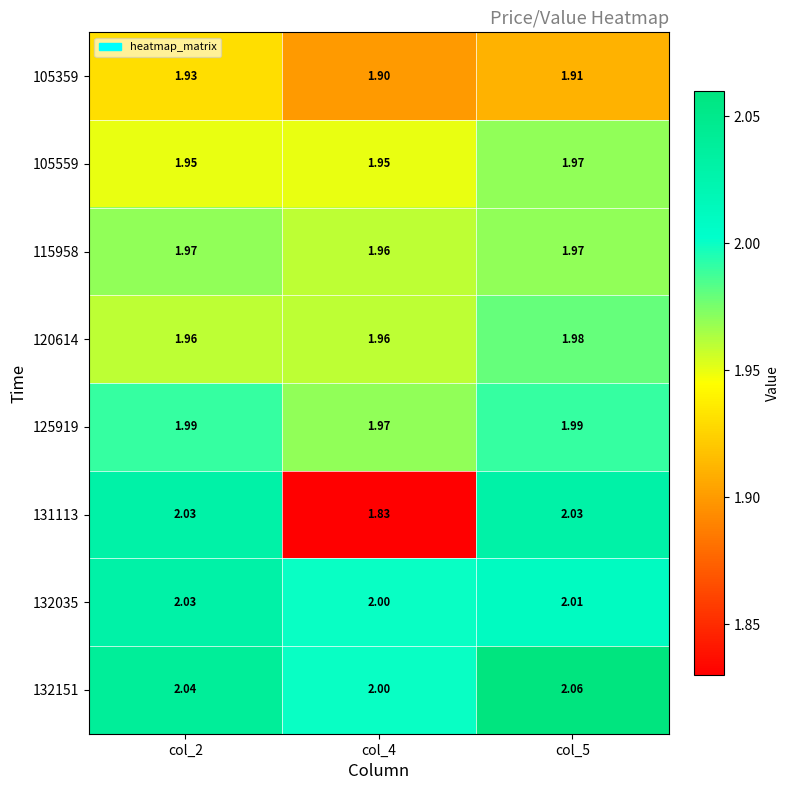

At which category is the sum across all series the highest?

col_5